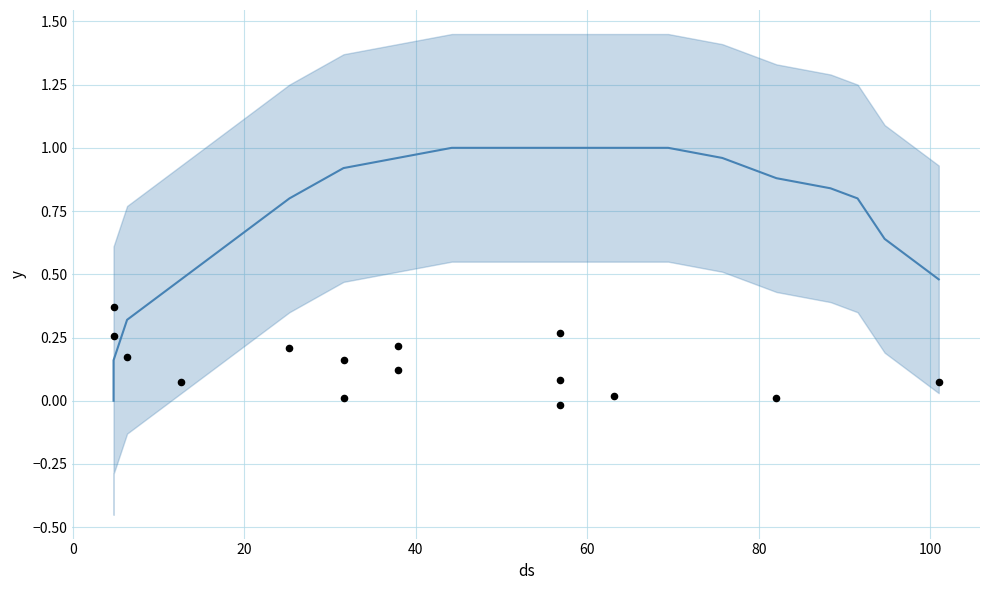

What is the change in value from 75.75 to 91.53125?

-0.2